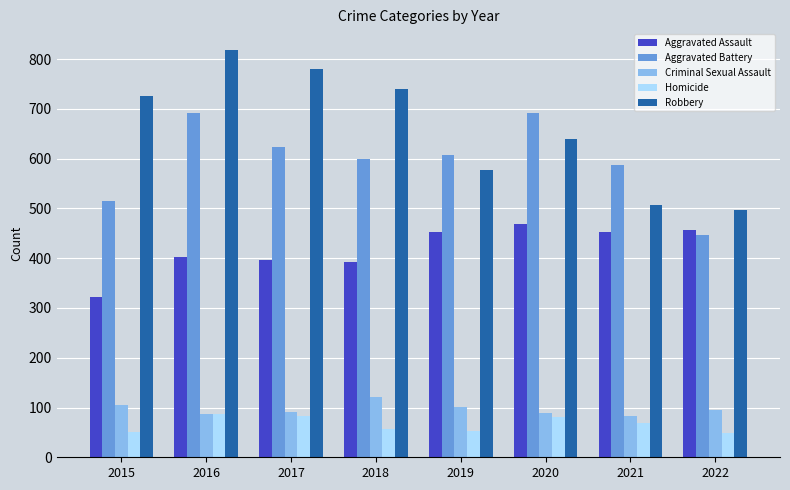

What is the smallest value displayed?

48